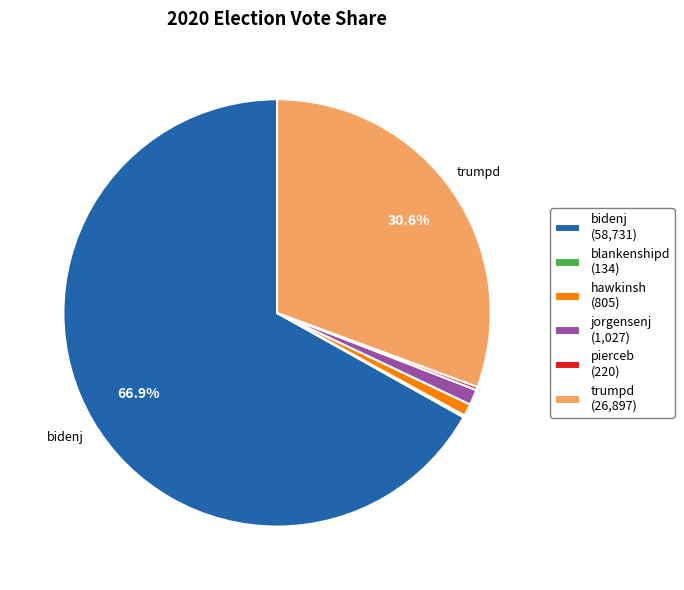

Is there any slice that represents more than half of the pie?

Yes